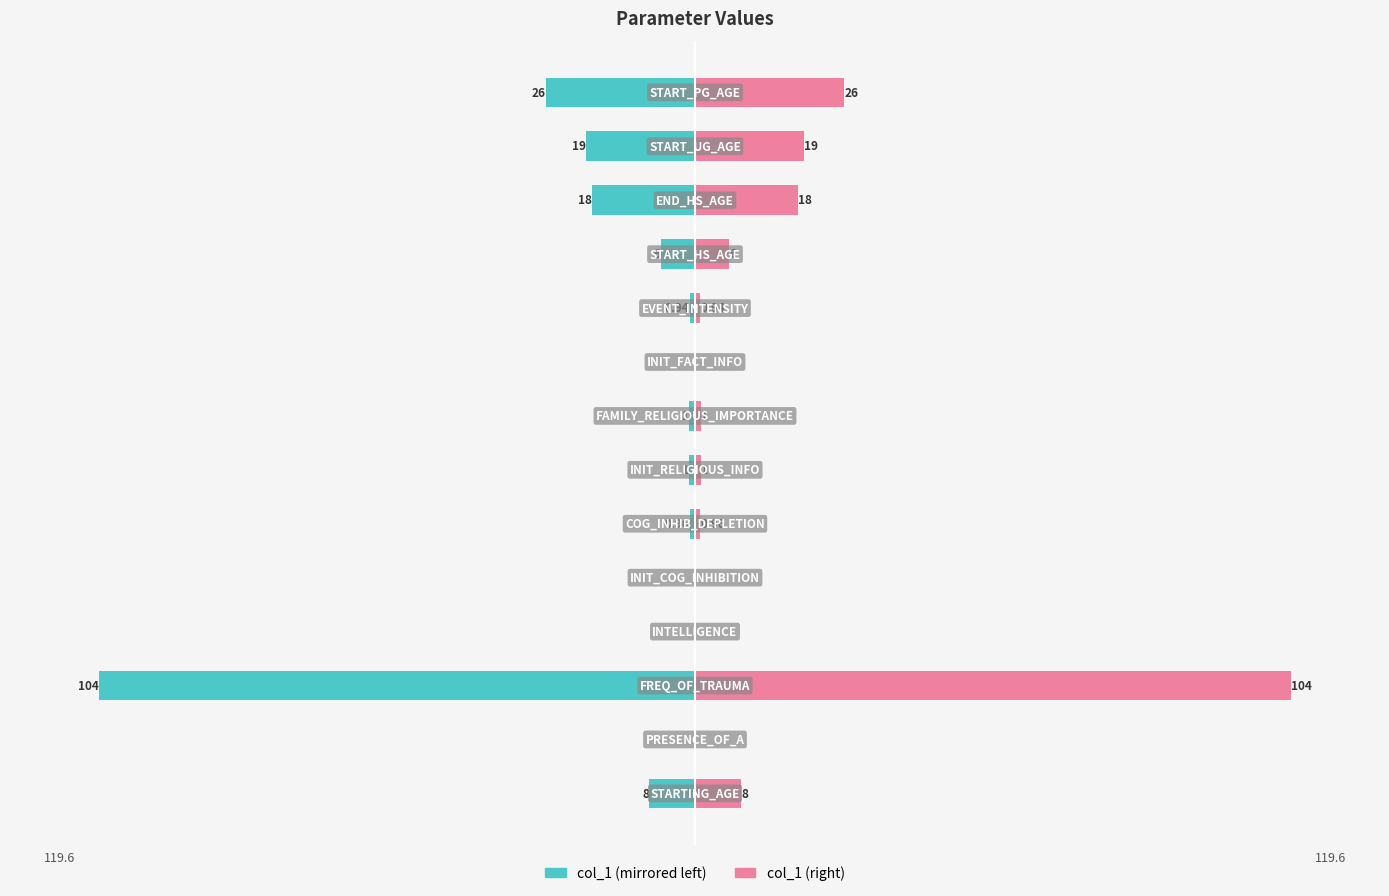

List the series in order of their peak value, lowest first.

col_1 (left), col_1 (right)